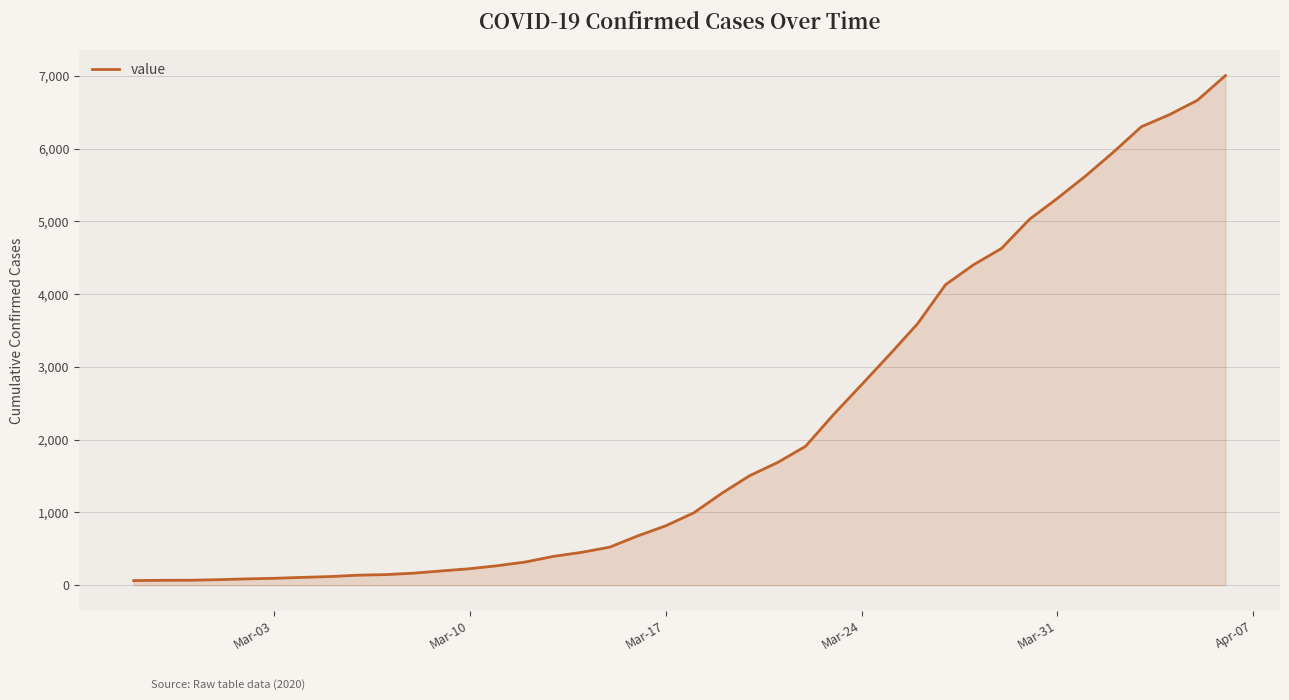

What is the maximum value shown in the chart?

7003